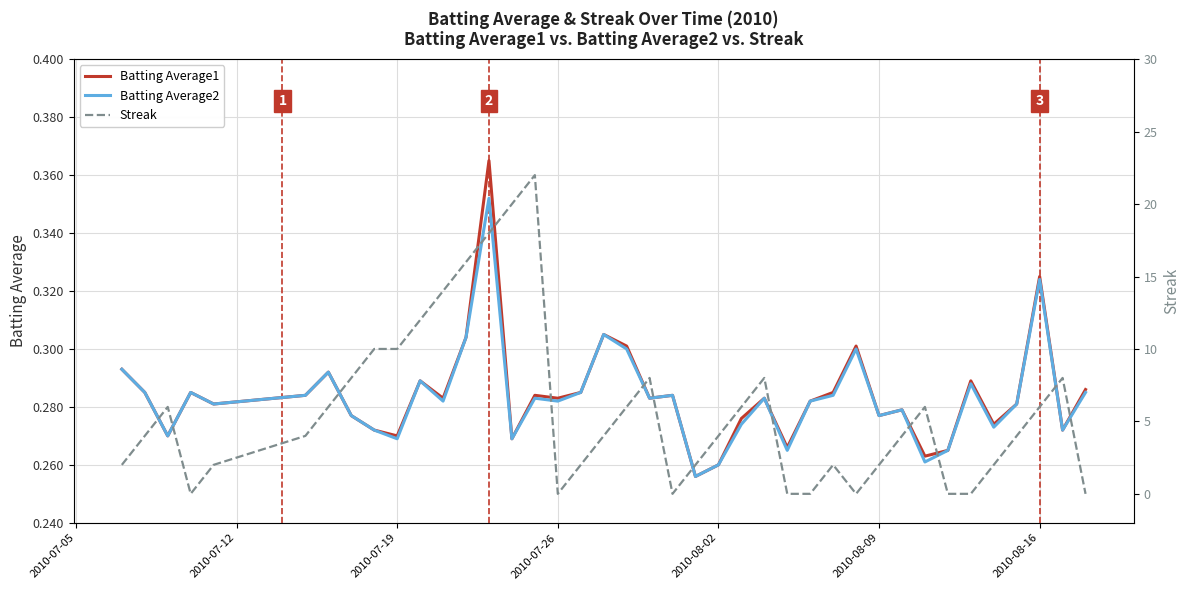

Which series has the largest total across all categories?

Streak